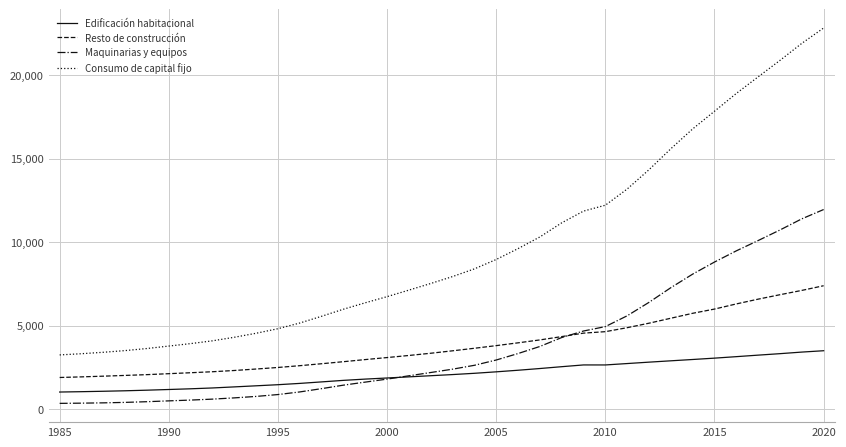

Count the number of data series in this chart.

4